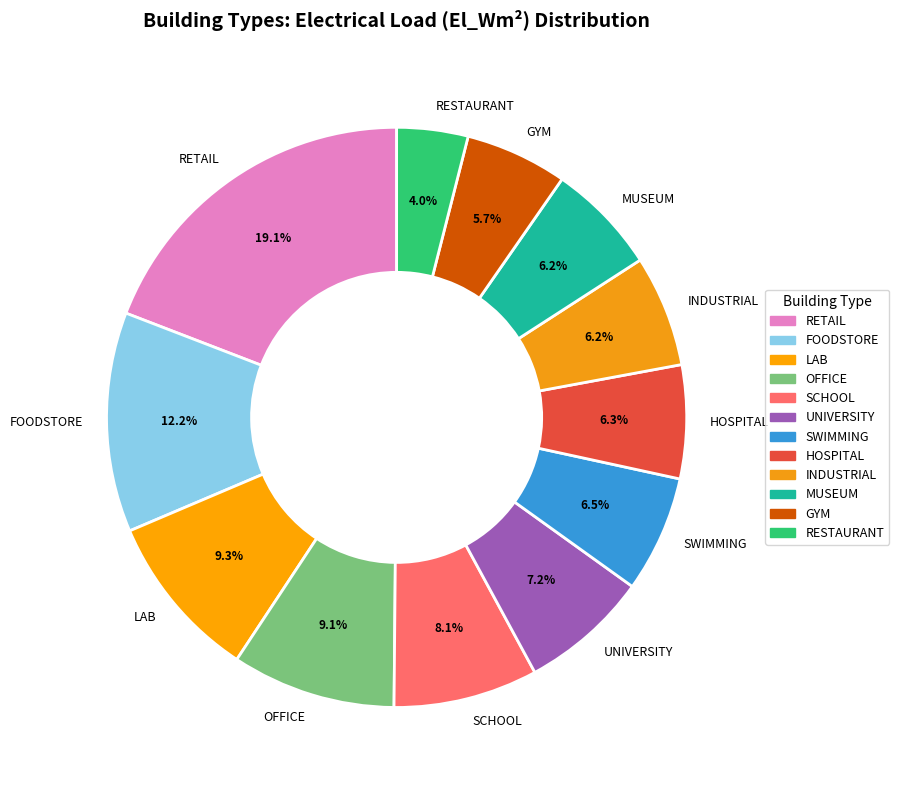

What portion of the pie excludes GYM?

94.3%